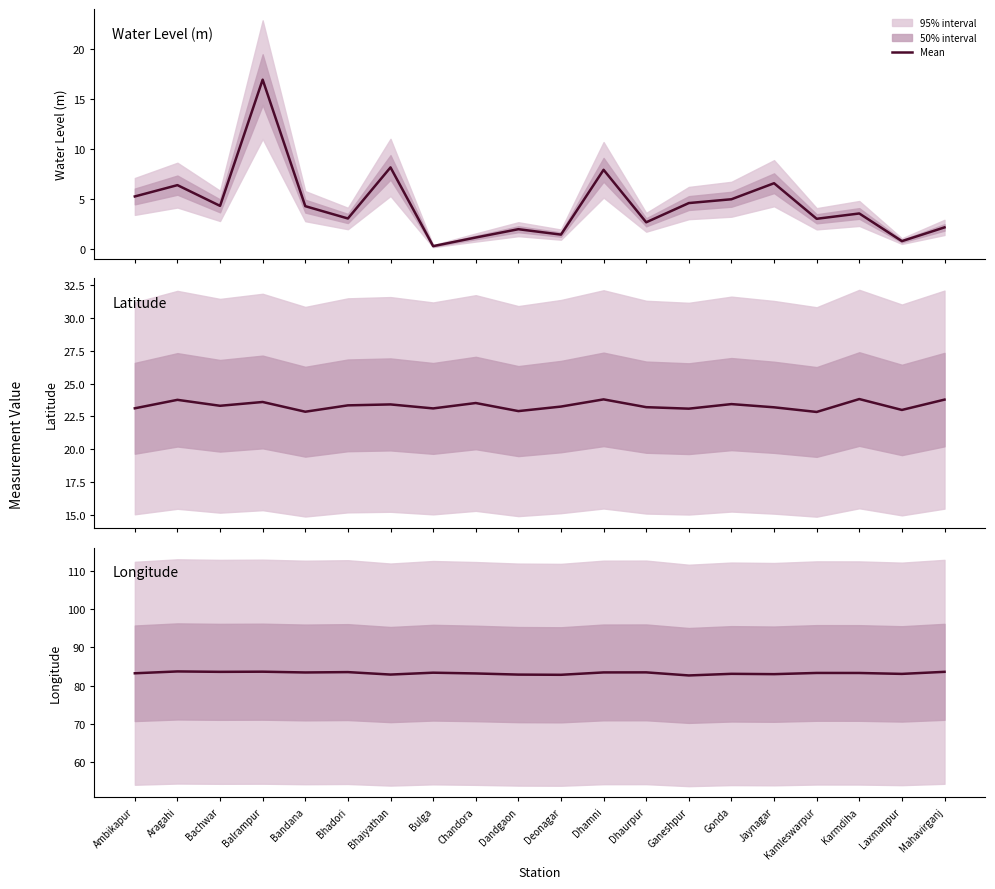

True or false: Water Level (m) has a value of 16.9 at Balrampur.

True